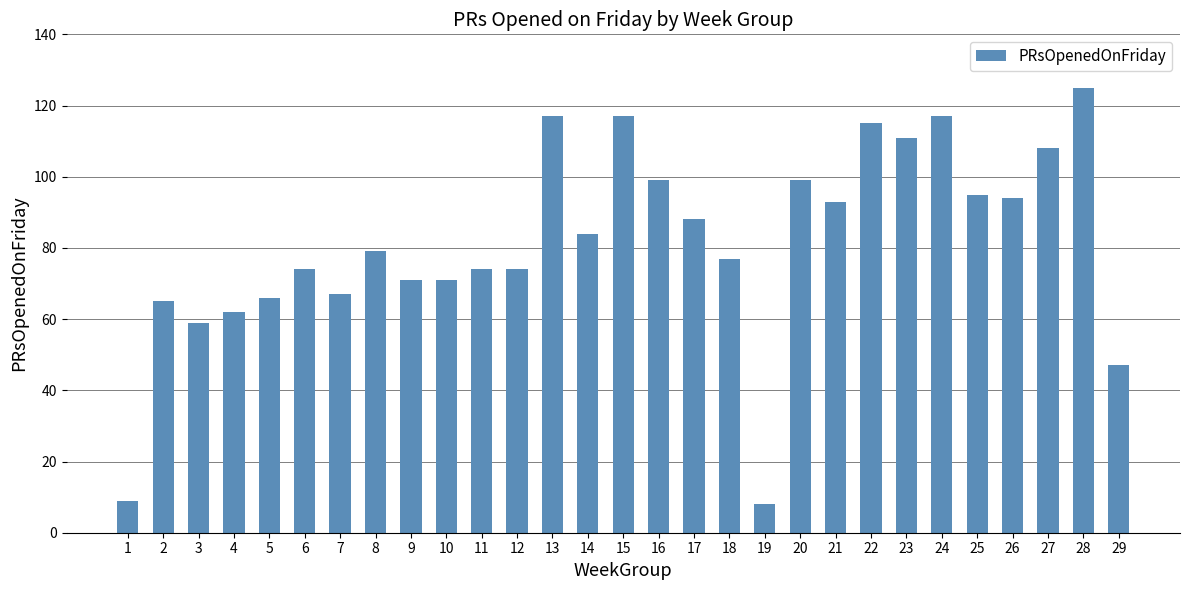

What is the value of the 23rd bar from the left?

111